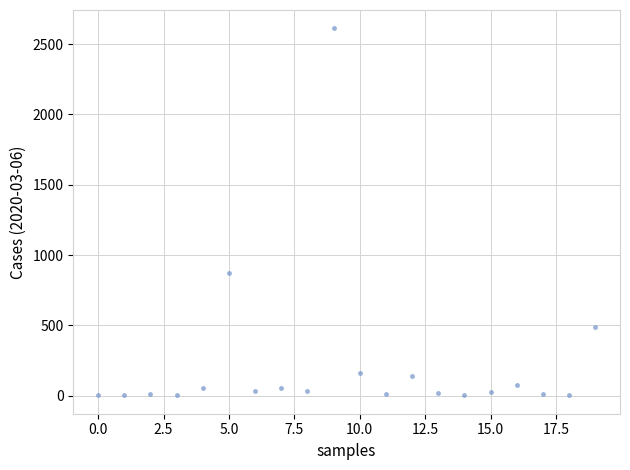

What Y value in the scatter plot is closest to 1307?

870